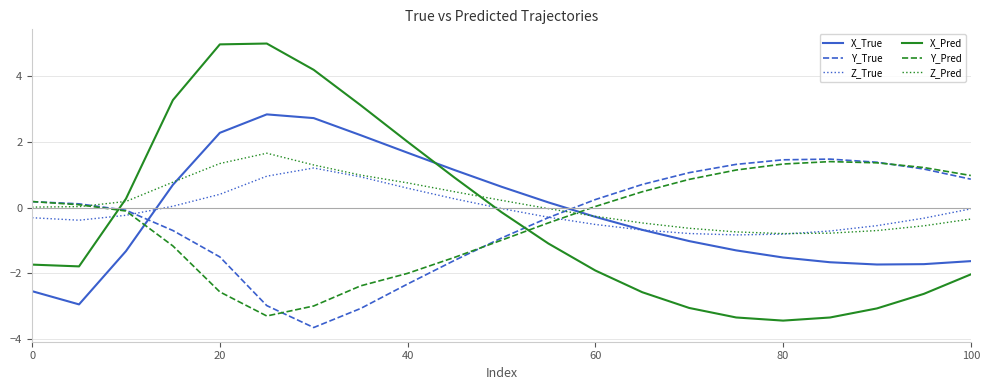

After their last crossing, which series has the higher values: X_Pred or Y_Pred?

Y_Pred